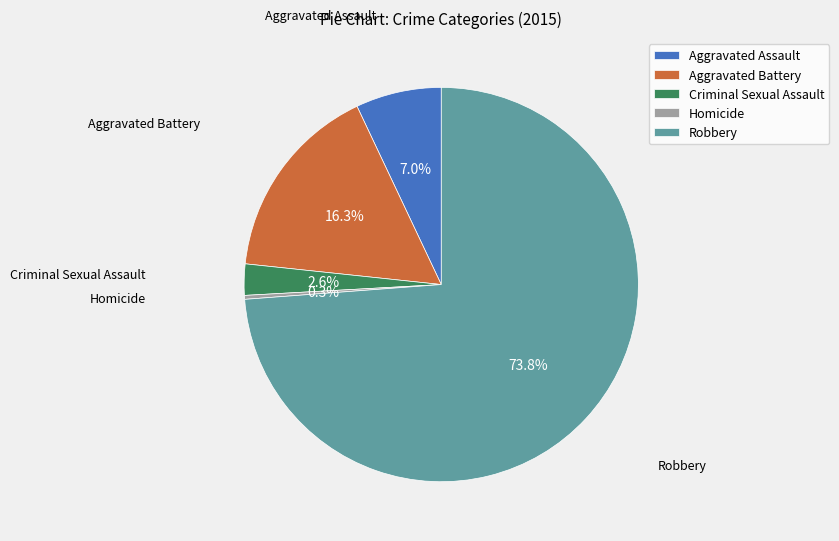

To the nearest percent, what is the average slice percentage?

20%